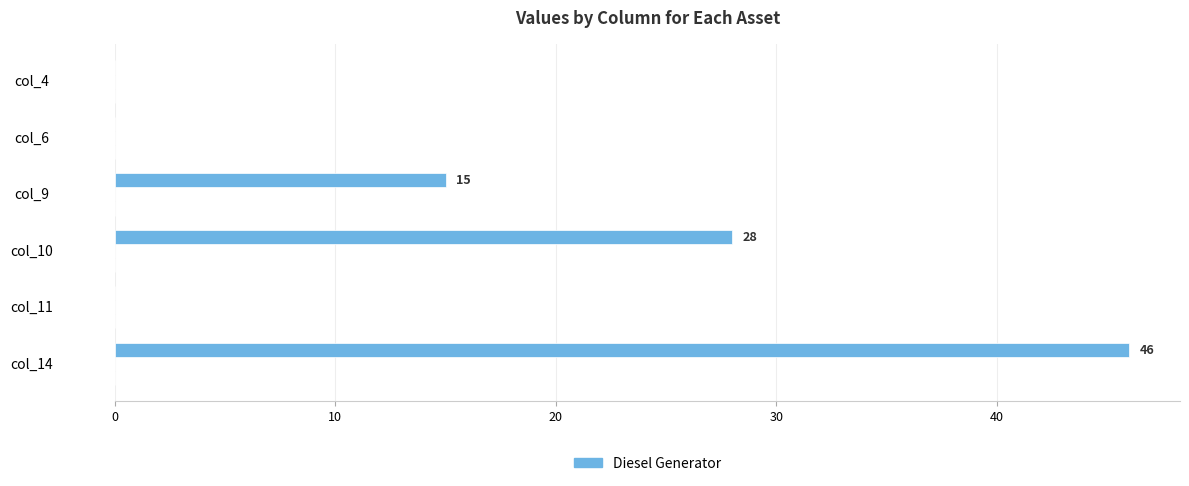

At which label is the value closest to 23?

col_10